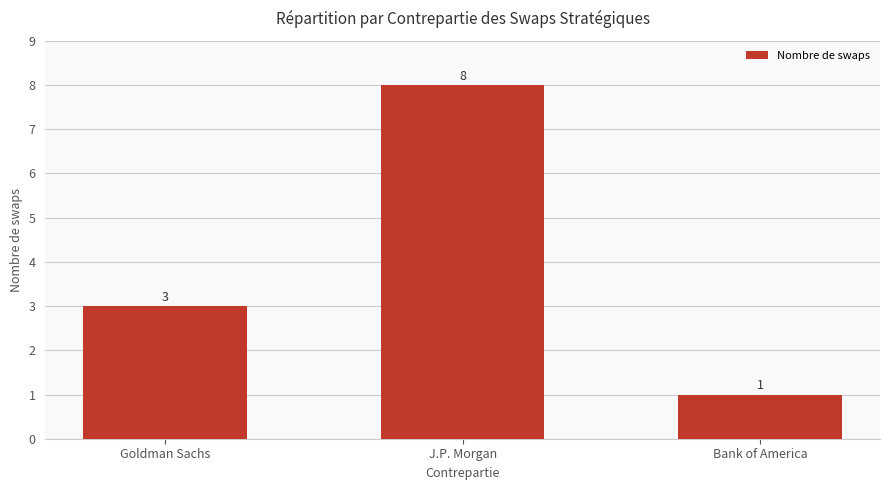

Approximately how many times larger is the value at J.P. Morgan compared to Goldman Sachs?

2.7